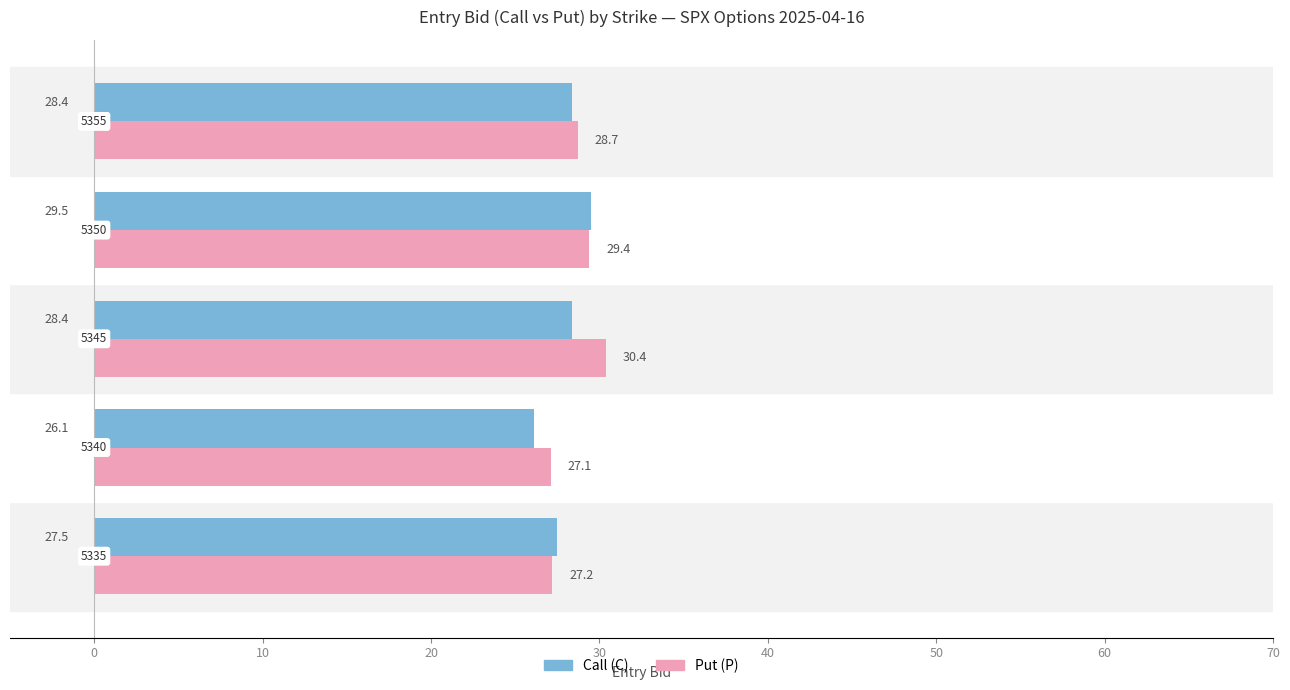

Which series has the largest total across all categories?

Put (P)